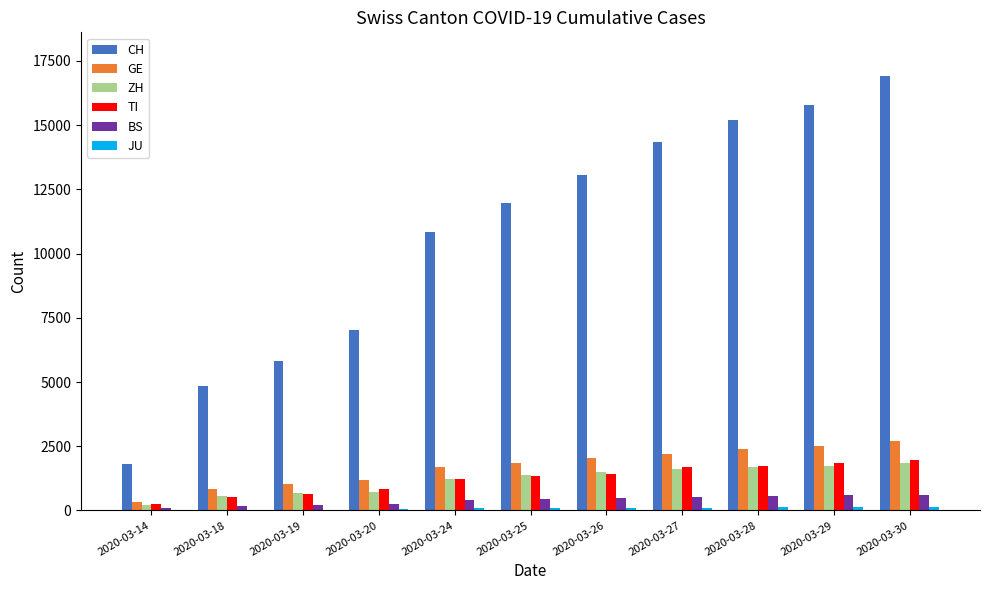

Is the value of CH at 2020-03-20 greater than the value of GE at 2020-03-30?

Yes